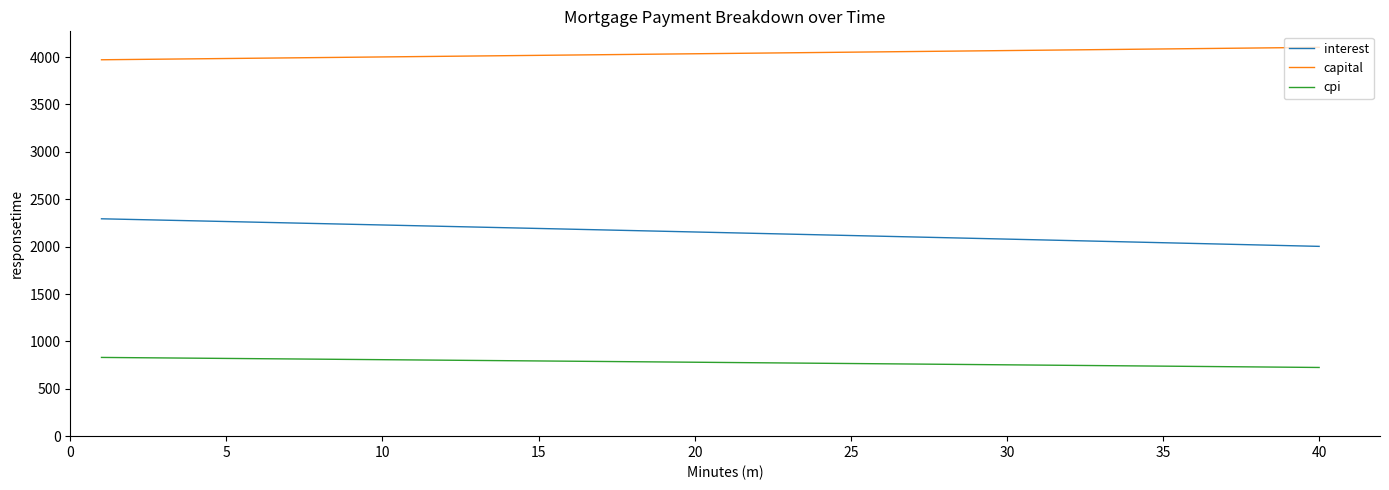

What is the difference between the maximum and minimum values in the cpi series?

105.9